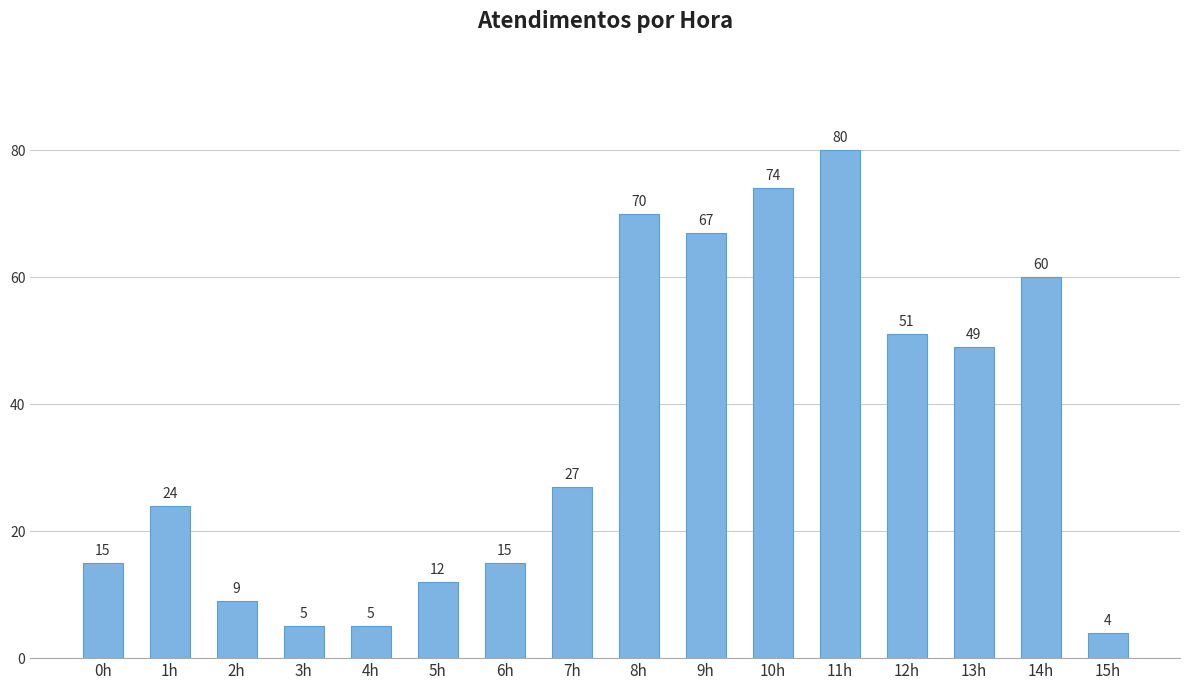

At which category does the chart reach its minimum across all series?

15h